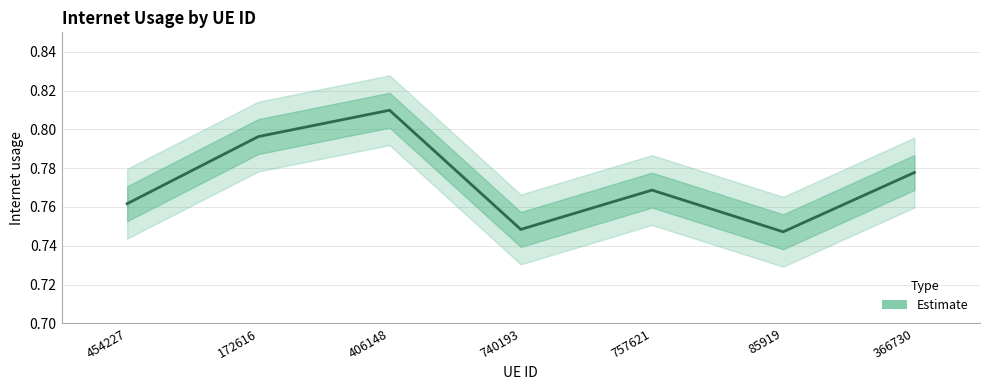

Rank the categories by value from lowest to highest.

85919, 740193, 454227, 757621, 366730, 172616, 406148